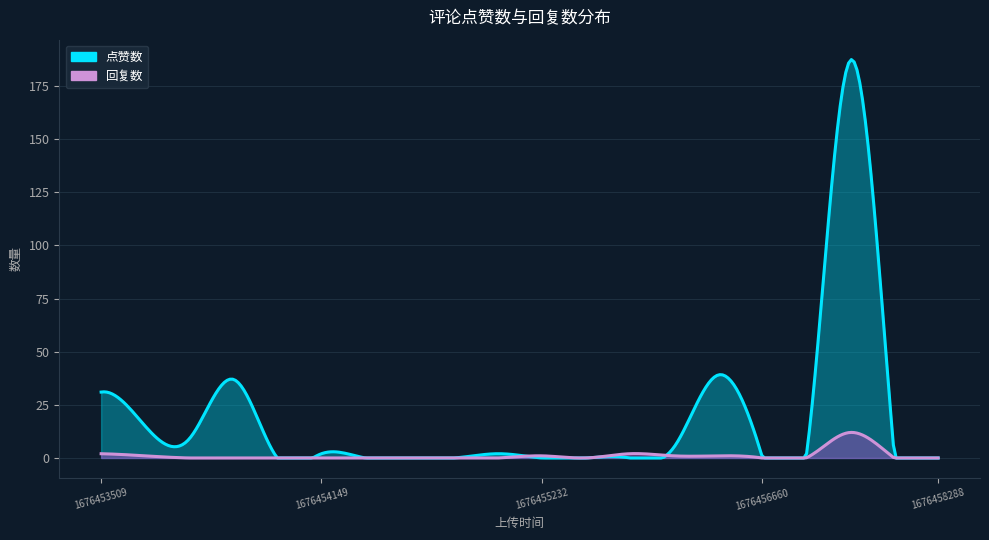

How many lines are shown in the chart?

2